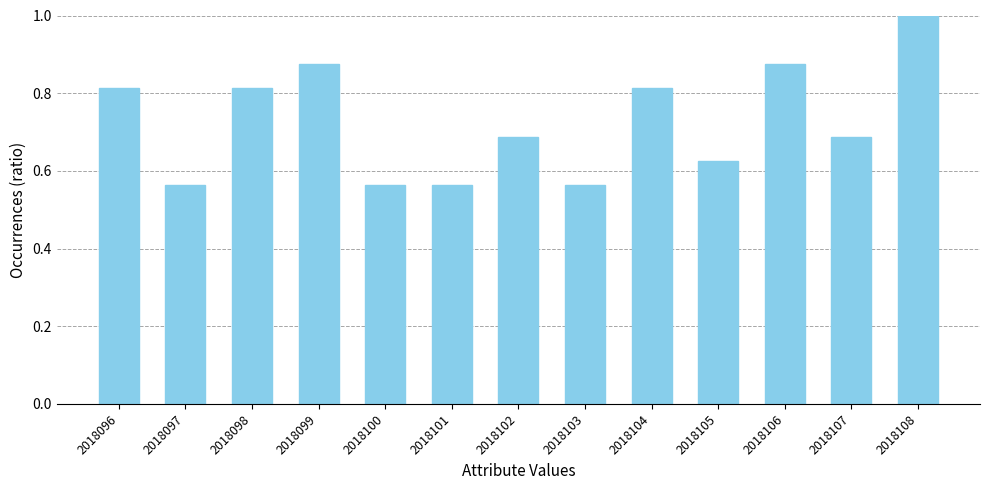

What is the difference between the maximum and second lowest values?

0.4